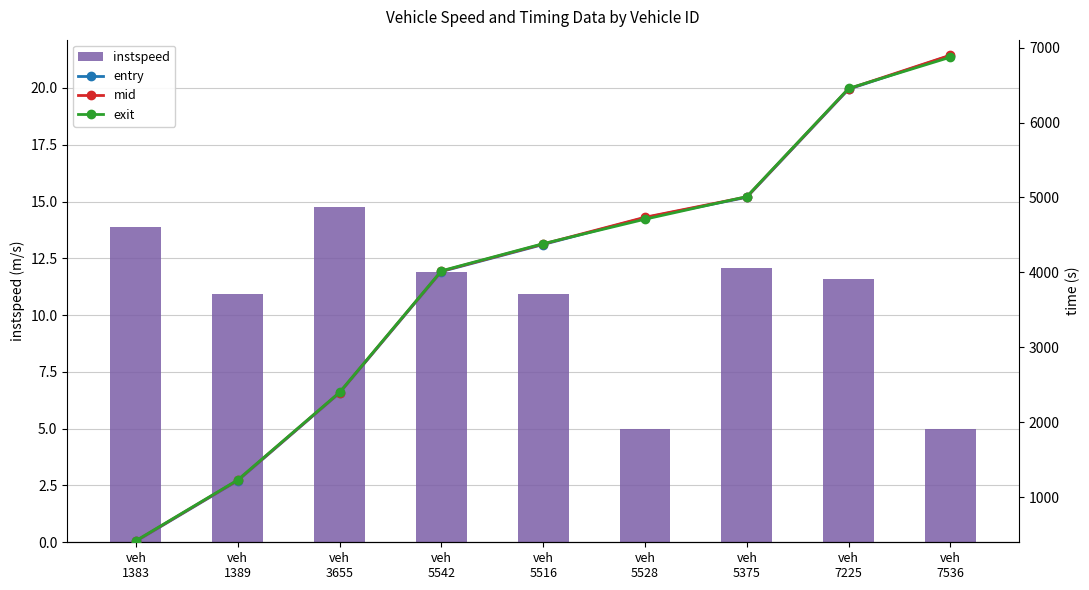

Which series has the largest range (max minus min)?

entry